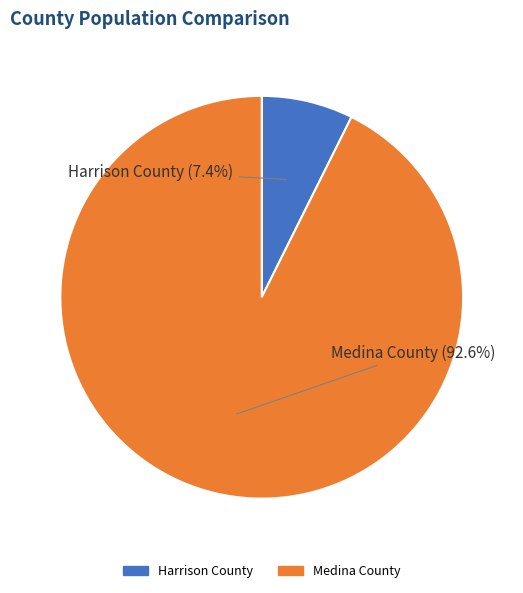

How many segments does this pie chart have?

2